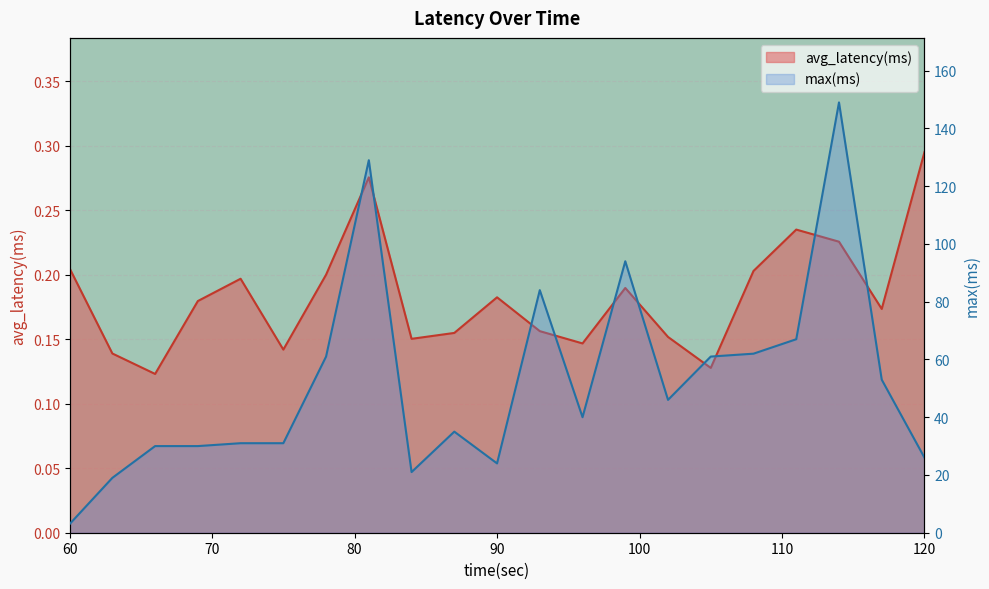

What is the maximum value for max(ms)?

149.0